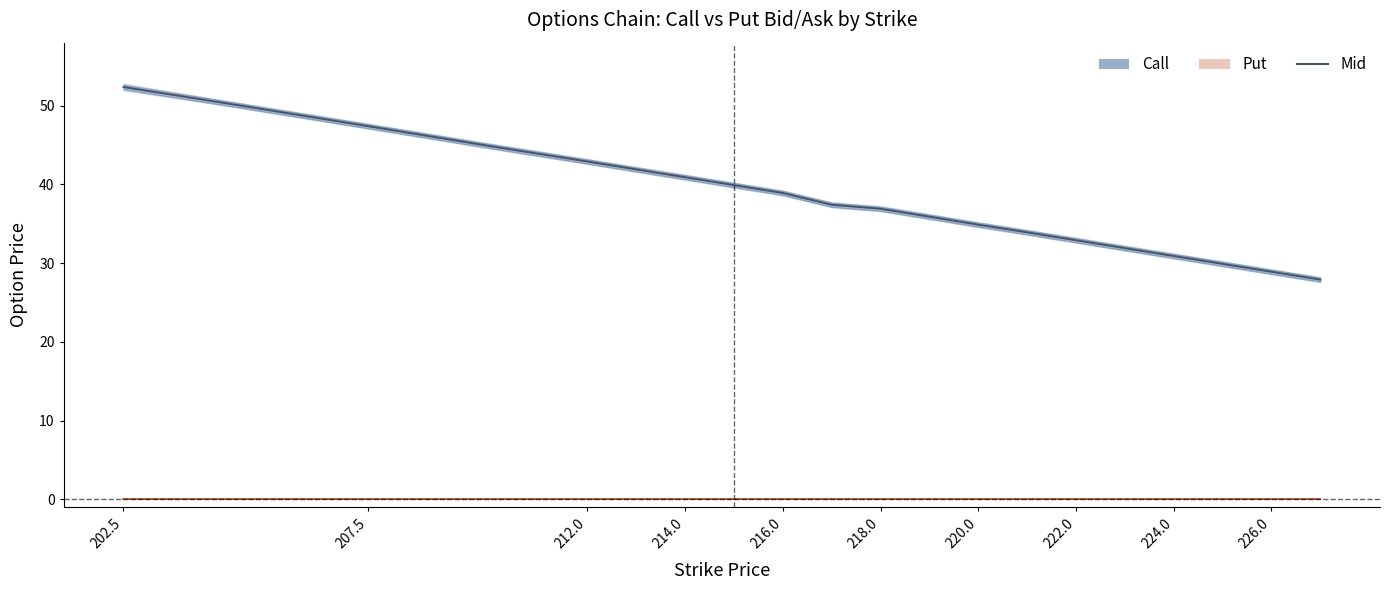

At how many categories does at least one series exceed 1?

20